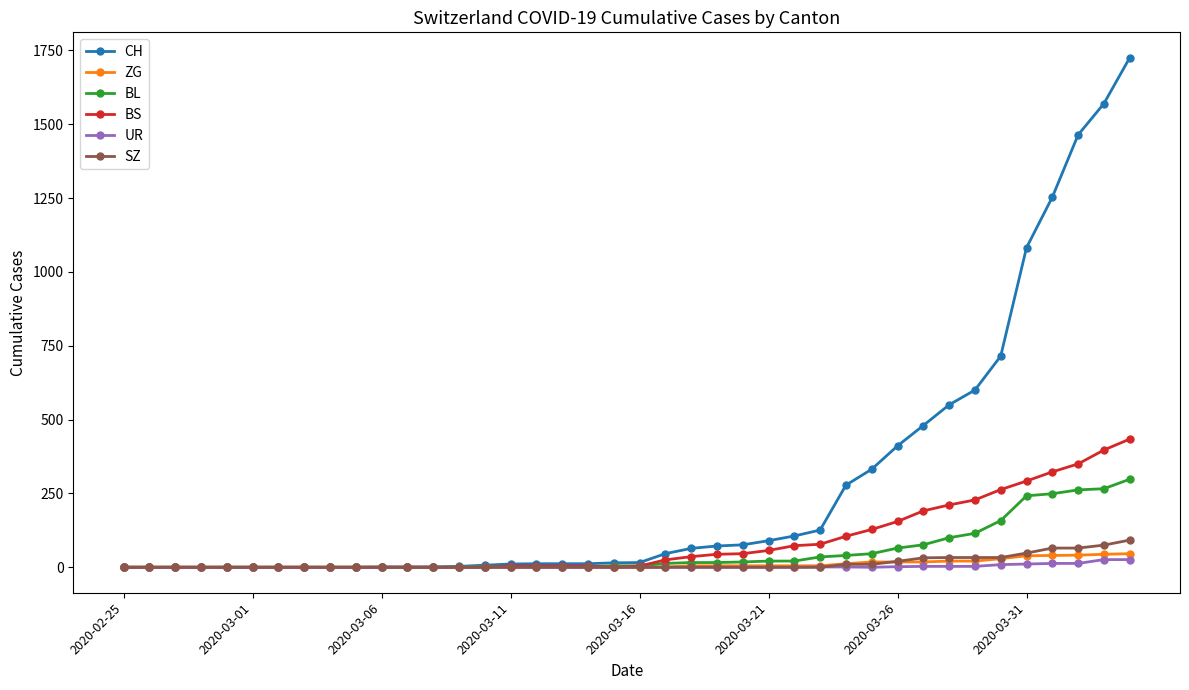

How many categories are shown in the chart?

40